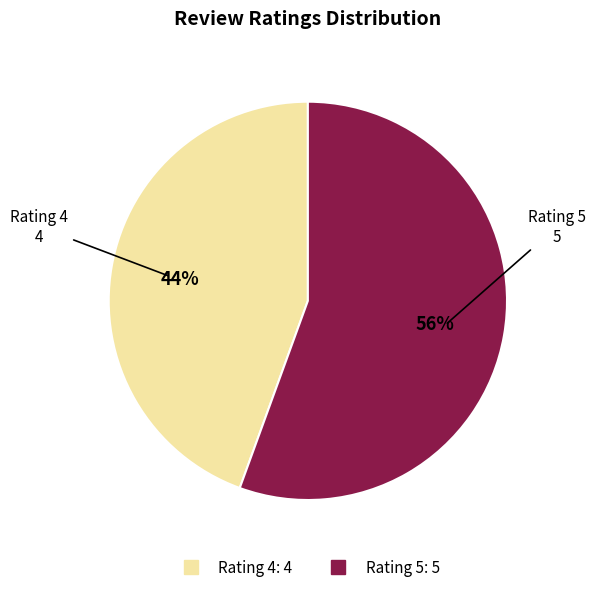

To the nearest percent, what is the average slice percentage?

50%